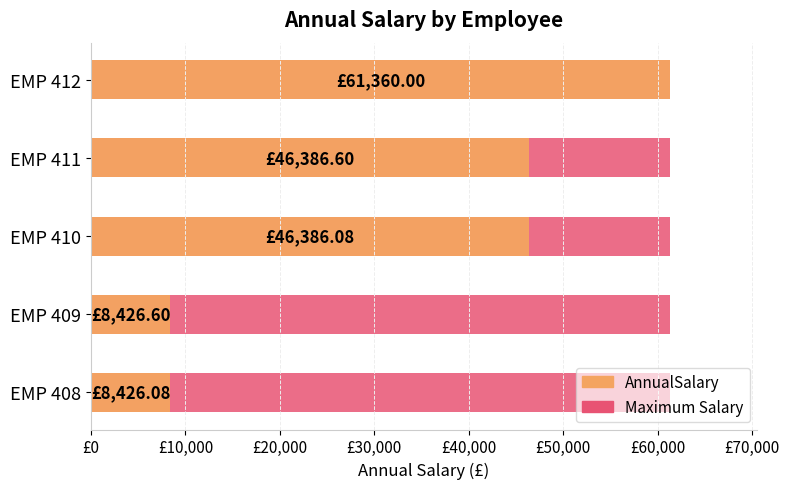

How many categories are shown in the chart?

5